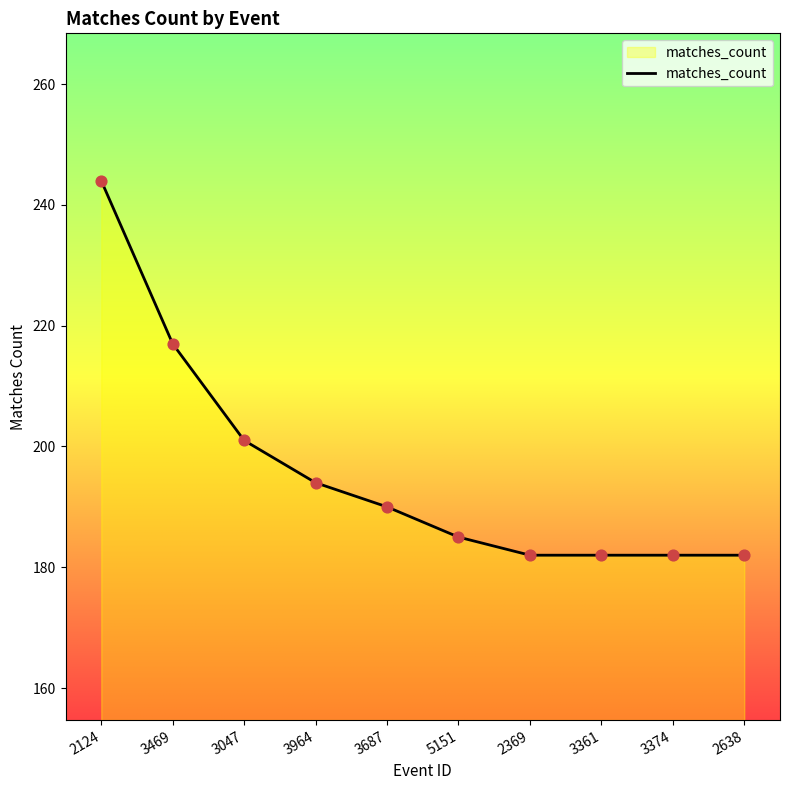

Between 2124 and 3687, which is larger?

2124